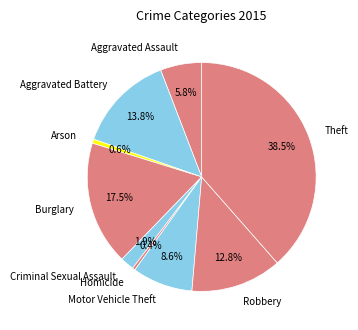

To the nearest percent, what is the difference between the largest and smallest slice percentages?

38%